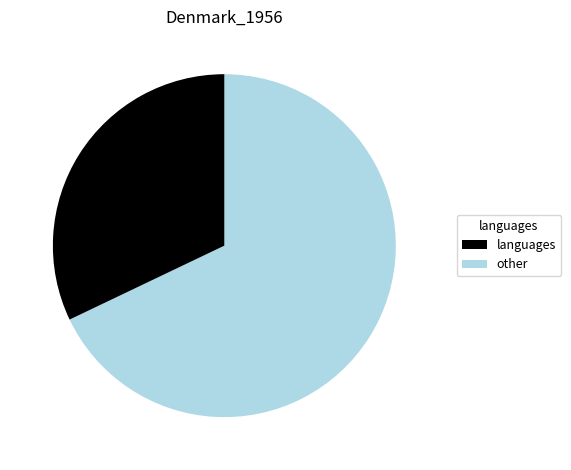

Is there any slice that represents more than half of the pie?

Yes